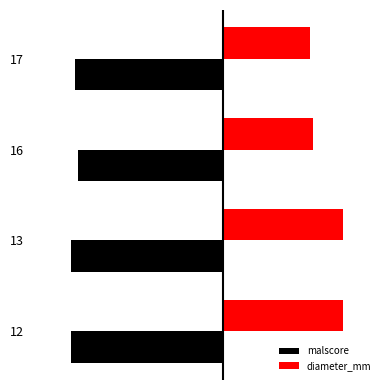

What is the lowest value of the malscore series?

-1.0